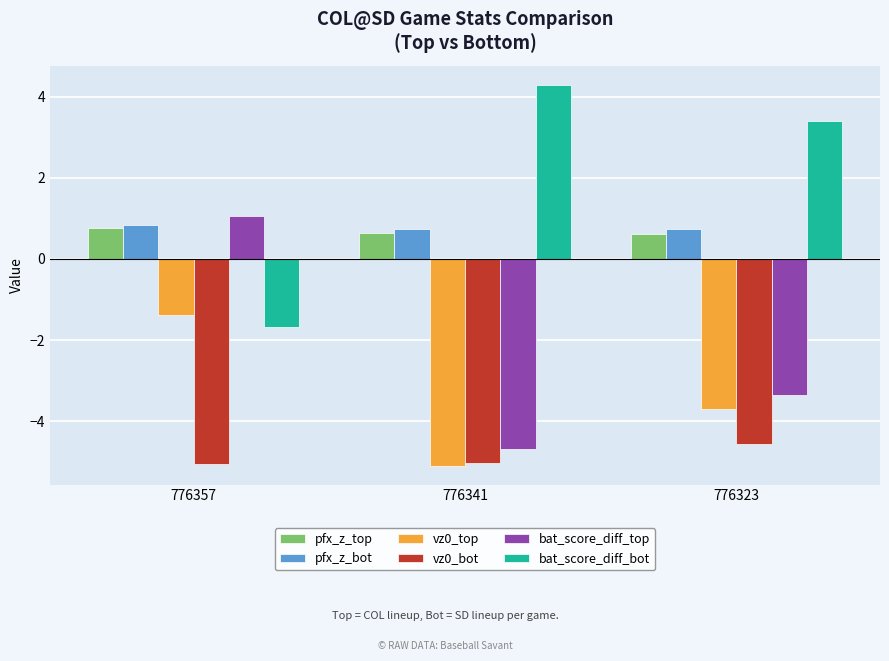

What is the highest value of the pfx_z_top series?

0.8